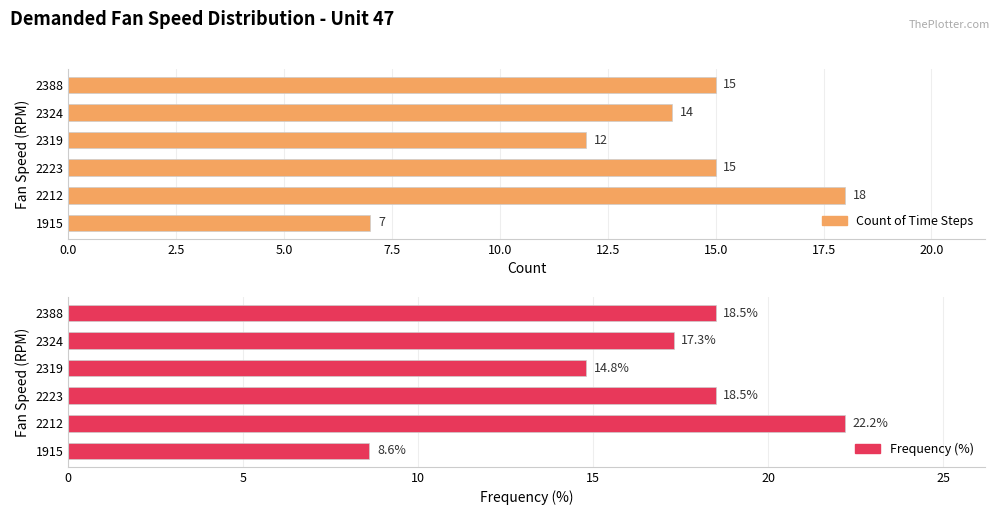

At how many categories does at least one series exceed 19?

1